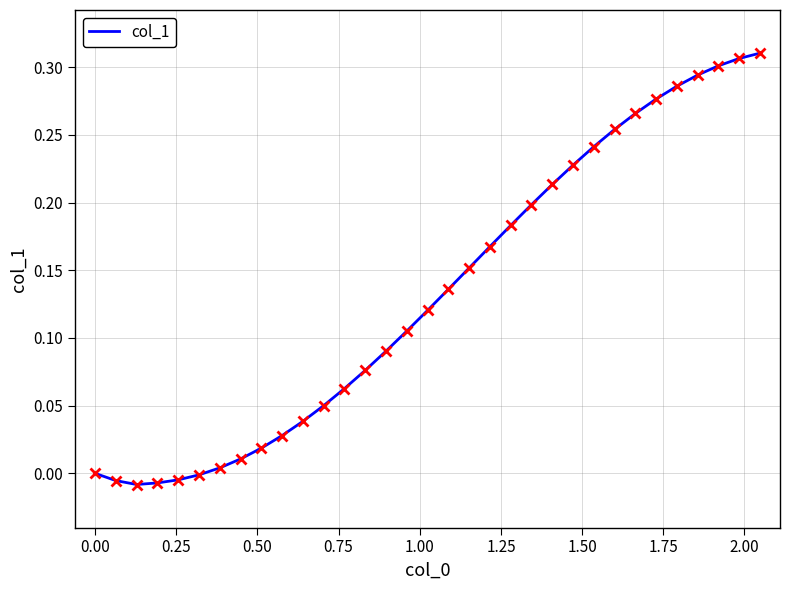

Does the chart display data point markers on the line(s)?

No